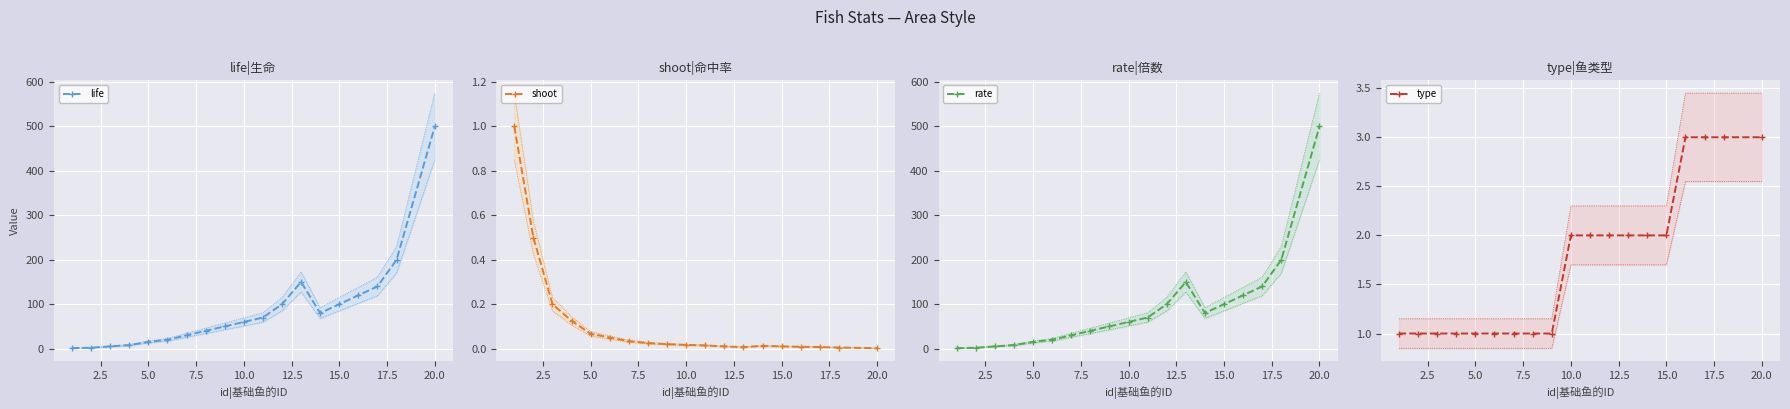

What is the maximum value for life?

500